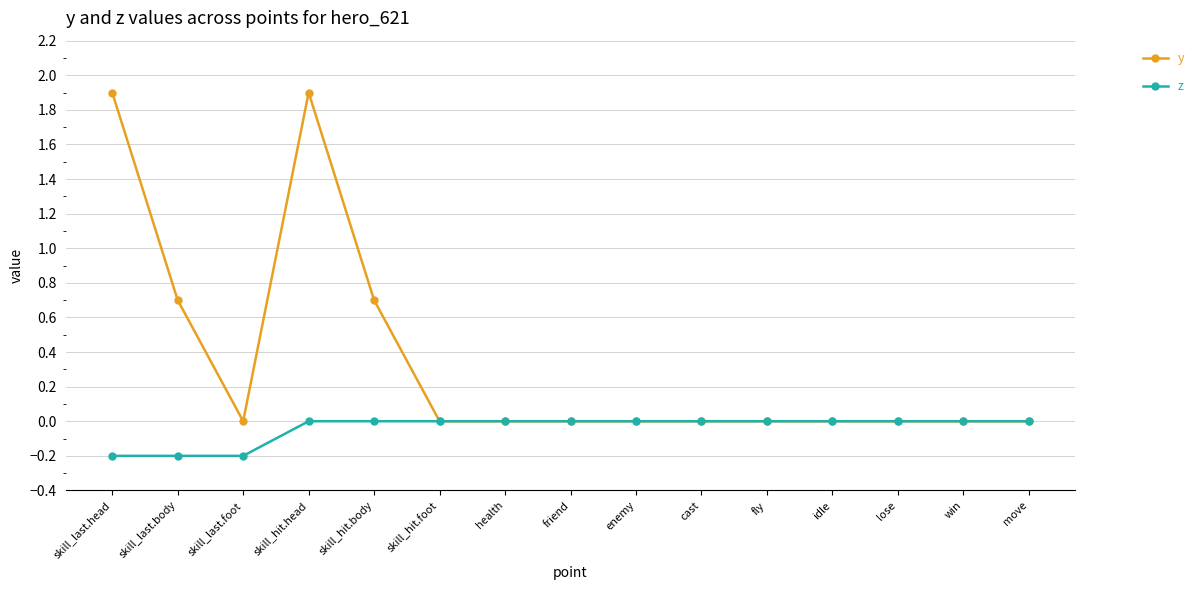

Where is the first local maximum for y?

skill_hit.head